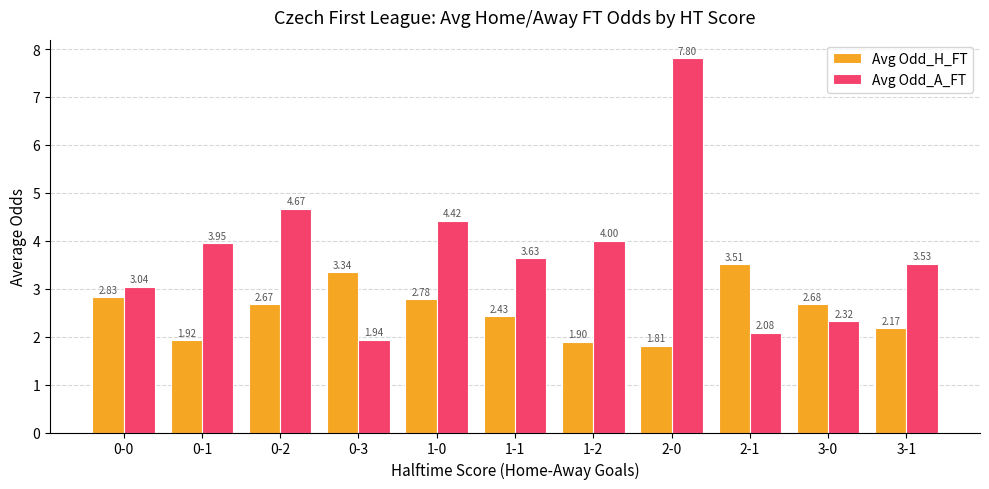

Rank the series at 3-1 from lowest to highest value.

Avg Odd_H_FT, Avg Odd_A_FT